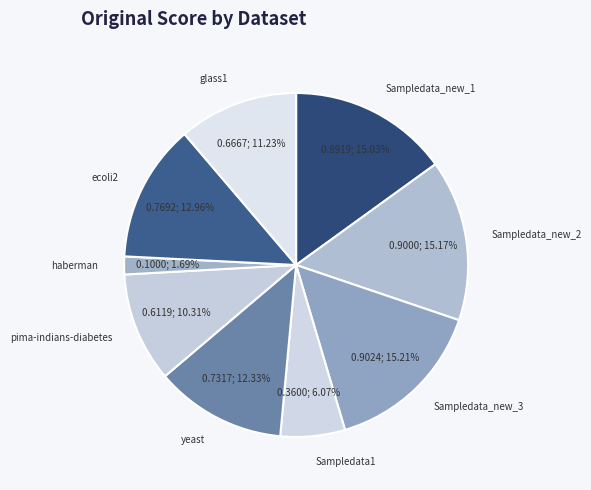

What is the smallest slice in the pie chart?

haberman